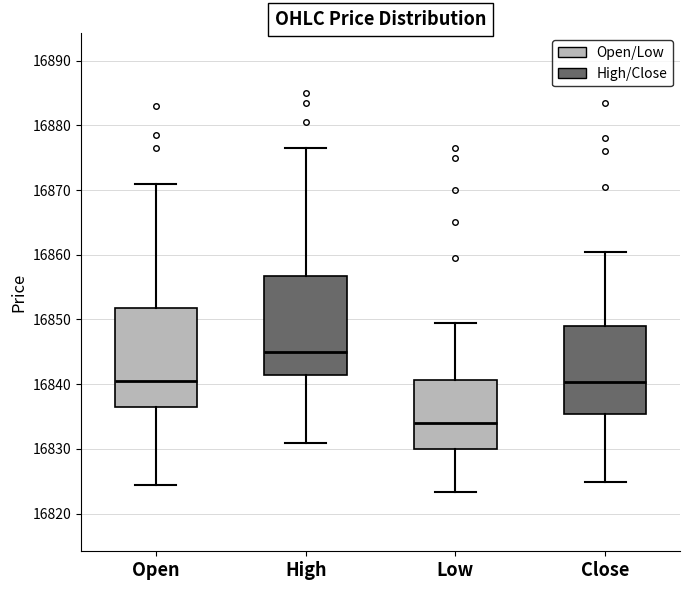

Reading left to right, transcribe this box plot: for each box, give where its median line is, the range the box spans, and where its two whiskers end, as read against the y-axis. The values are not printed on the chart, so give them approximately, as read against the axis.

Open: median 16841, box 16836 to 16852, whiskers 16824 to 16871
High: median 16845, box 16841 to 16857, whiskers 16831 to 16877
Low: median 16834, box 16830 to 16841, whiskers 16823 to 16849
Close: median 16840, box 16835 to 16849, whiskers 16825 to 16861